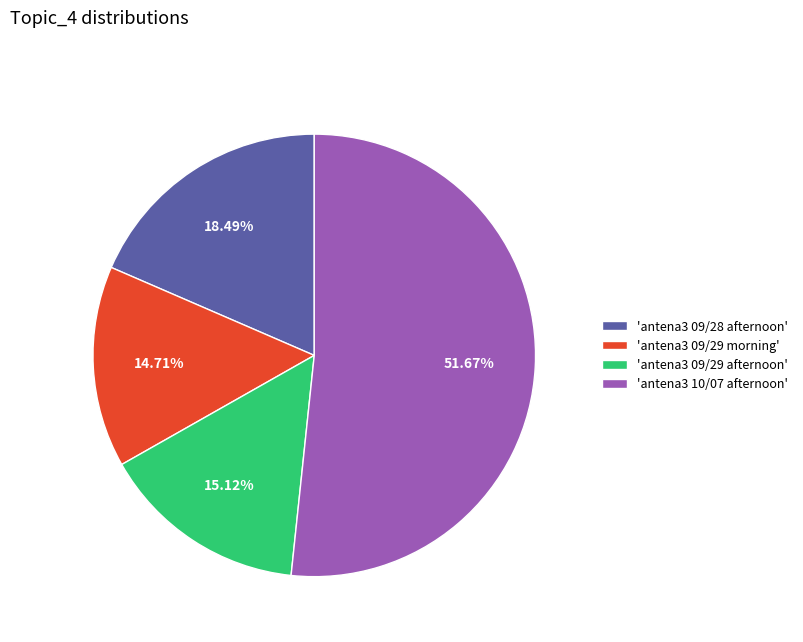

Is there any slice that represents more than half of the pie?

Yes